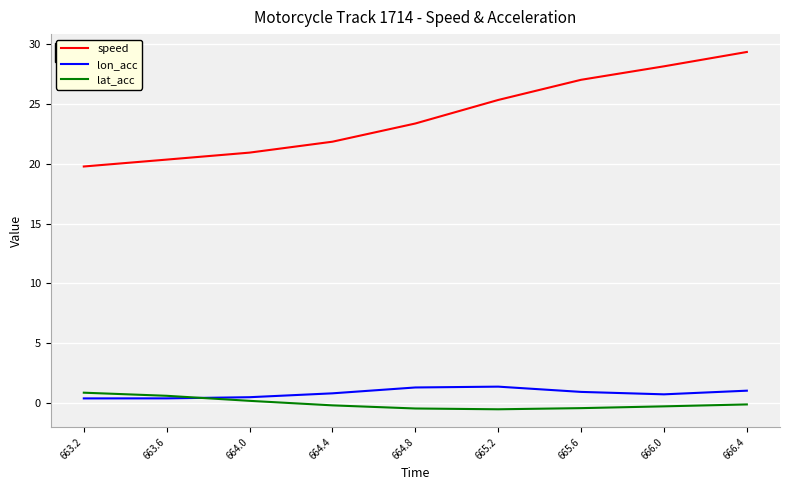

What is the maximum value shown in the chart?

29.3